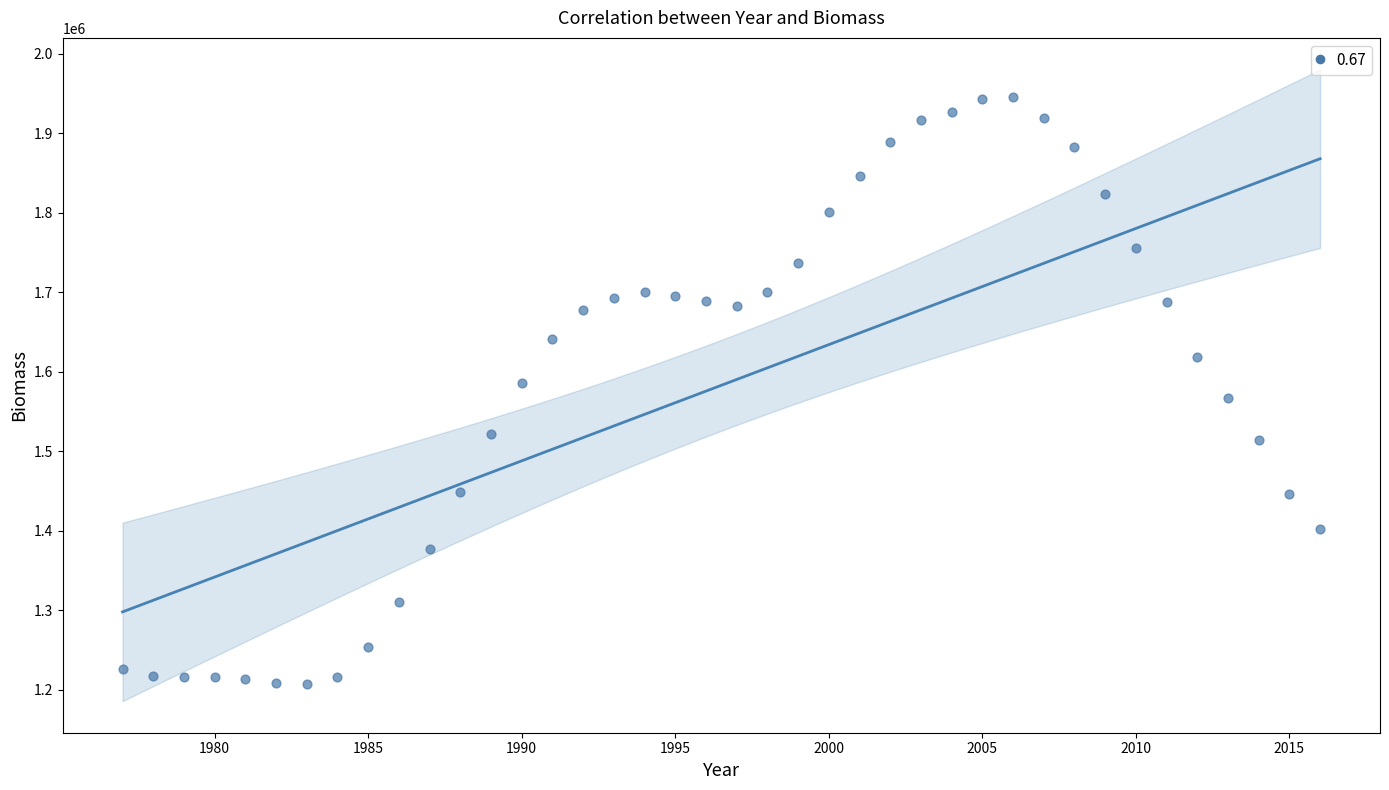

What is the range of X values (max minus min)?

39